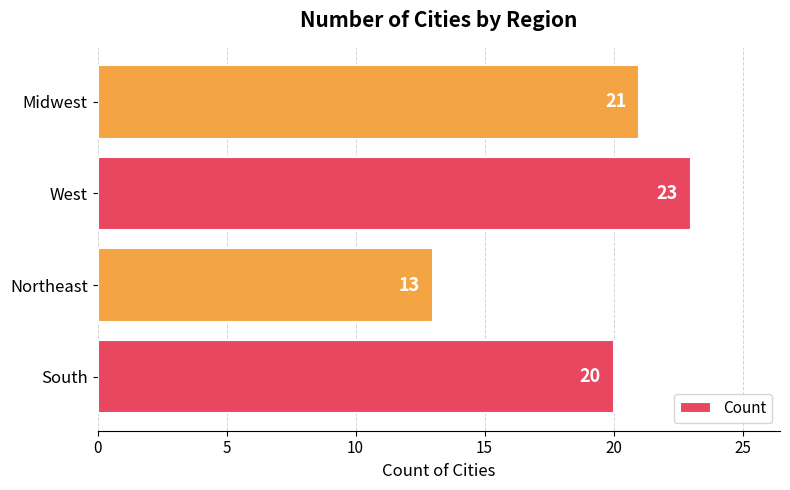

The chart shows a value of 23 at West. True or false?

True